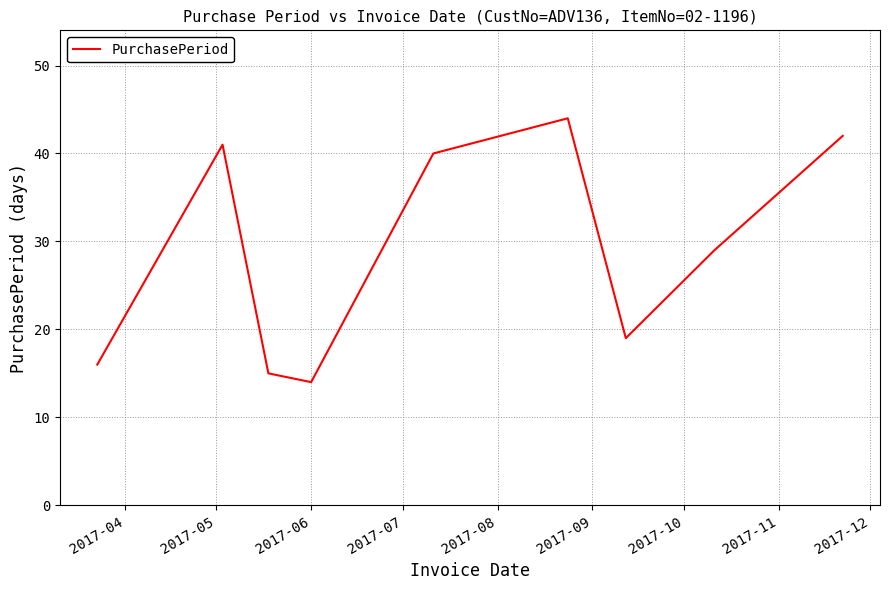

What is the average value?

29